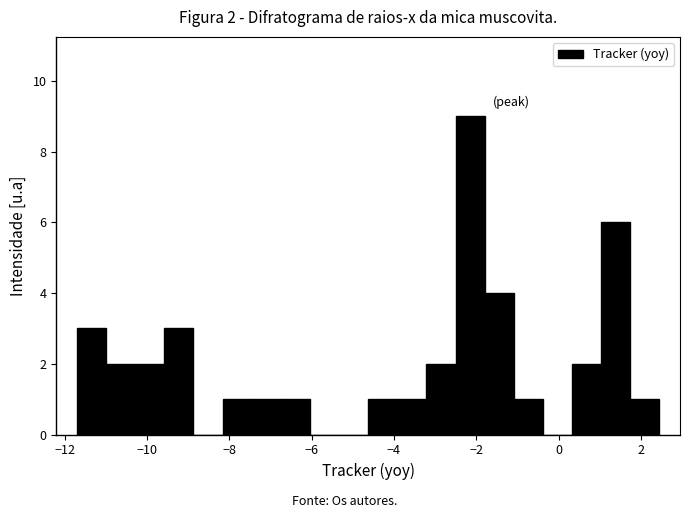

Around what value on the x-axis is the tallest bar? Give the approximate position of its centre, as read against the axis.

-2.2